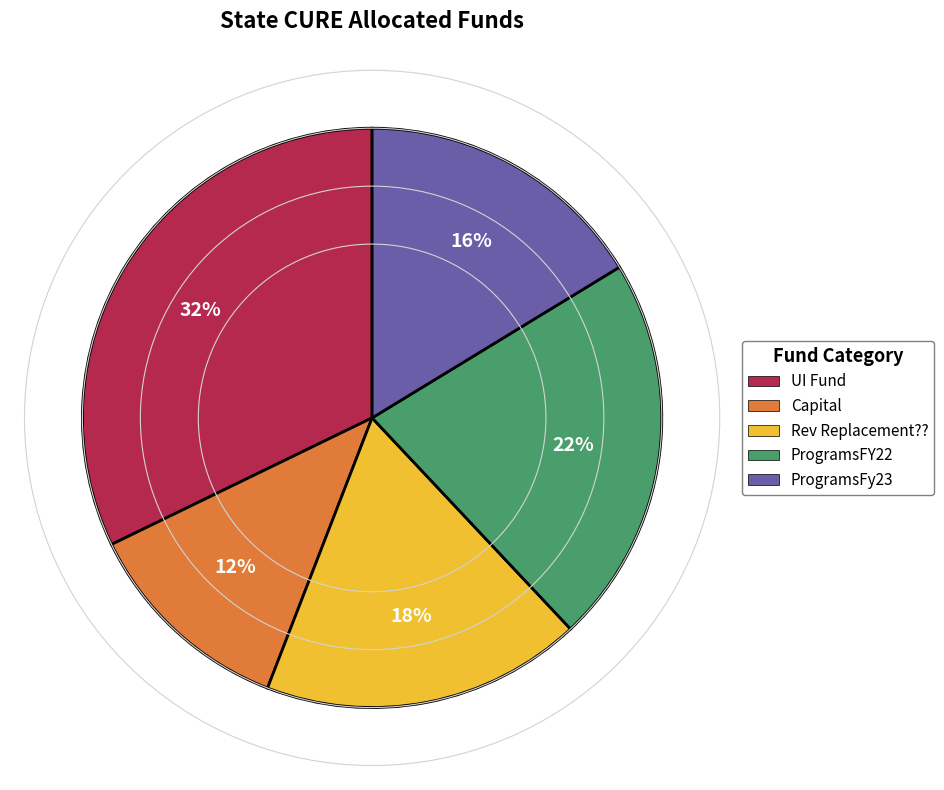

Between Capital and ProgramsFy23, which is larger?

ProgramsFy23